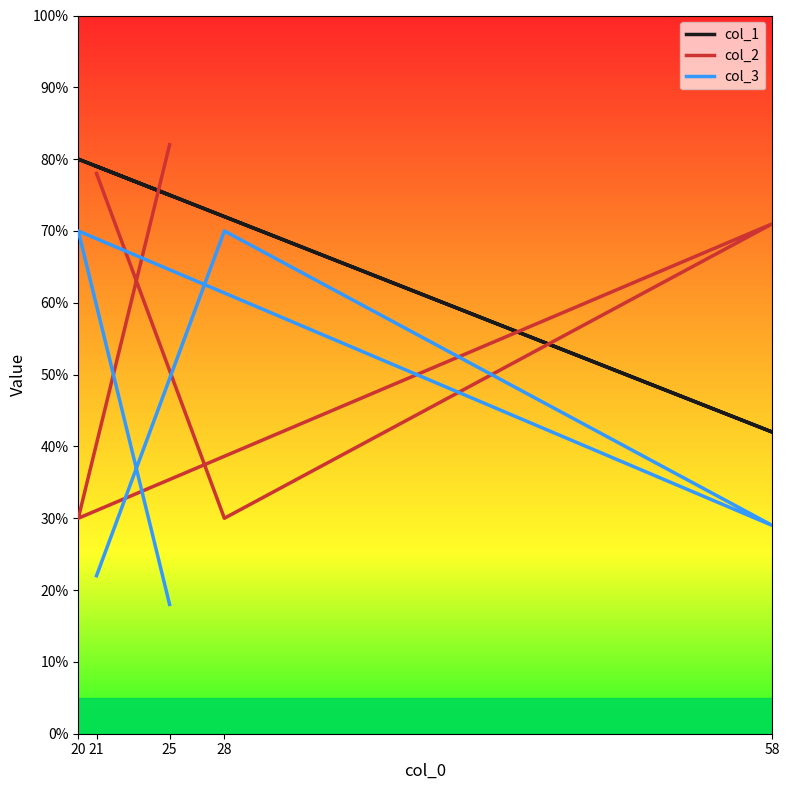

What is the spread (max minus min) of values at 28?

42